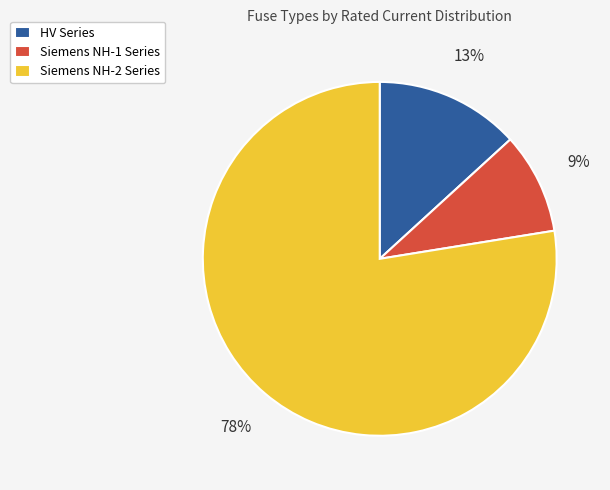

Which category has the biggest portion of the pie?

Siemens NH-2 Series